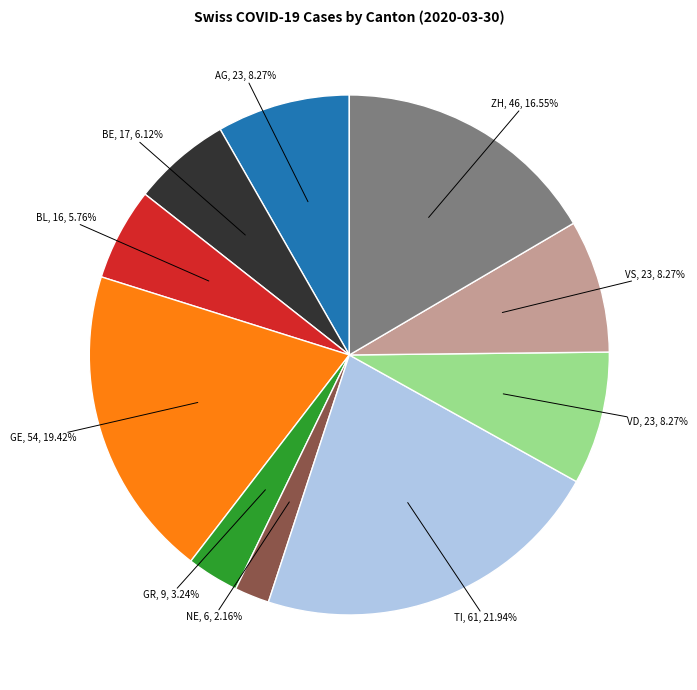

How many segments does this pie chart have?

10